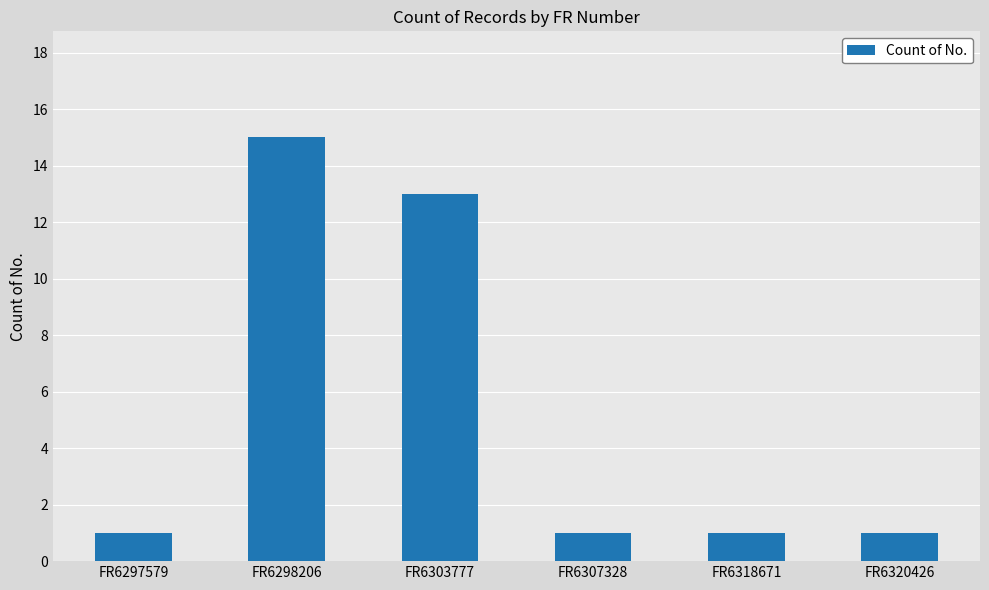

Reading left to right, extract all data points from this chart.

FR6297579=1	FR6298206=15	FR6303777=13	FR6307328=1	FR6318671=1	FR6320426=1